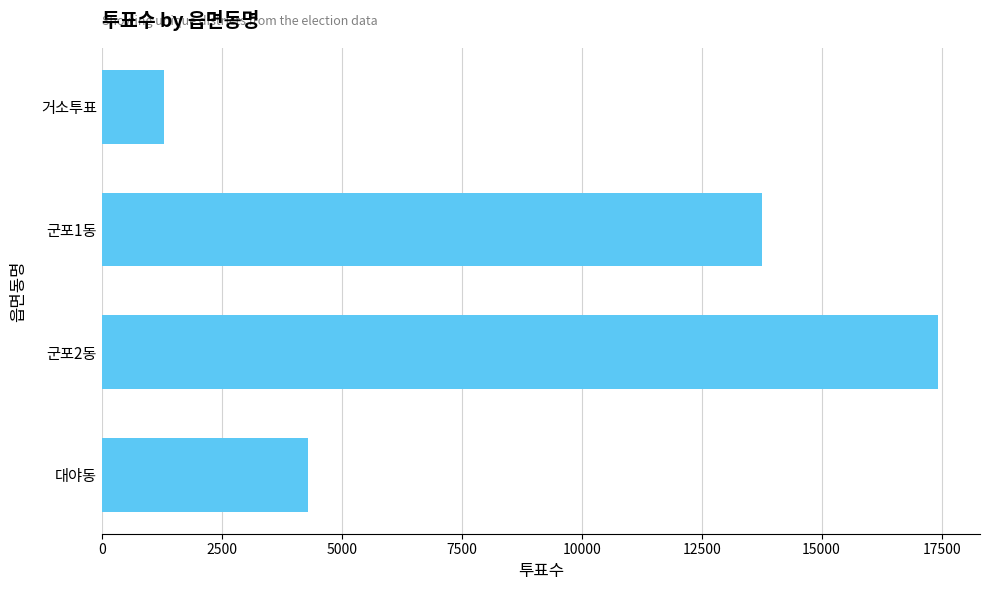

How many values are between 4300 and 17429?

3